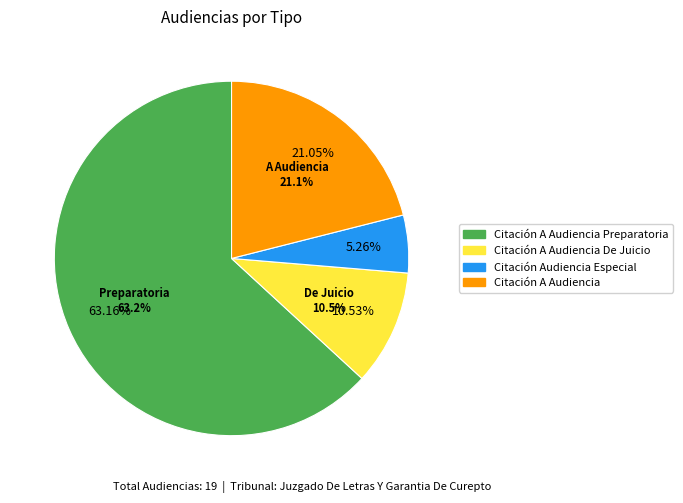

The Citación A Audiencia De Juicio slice represents 11% of the pie. True or false?

True